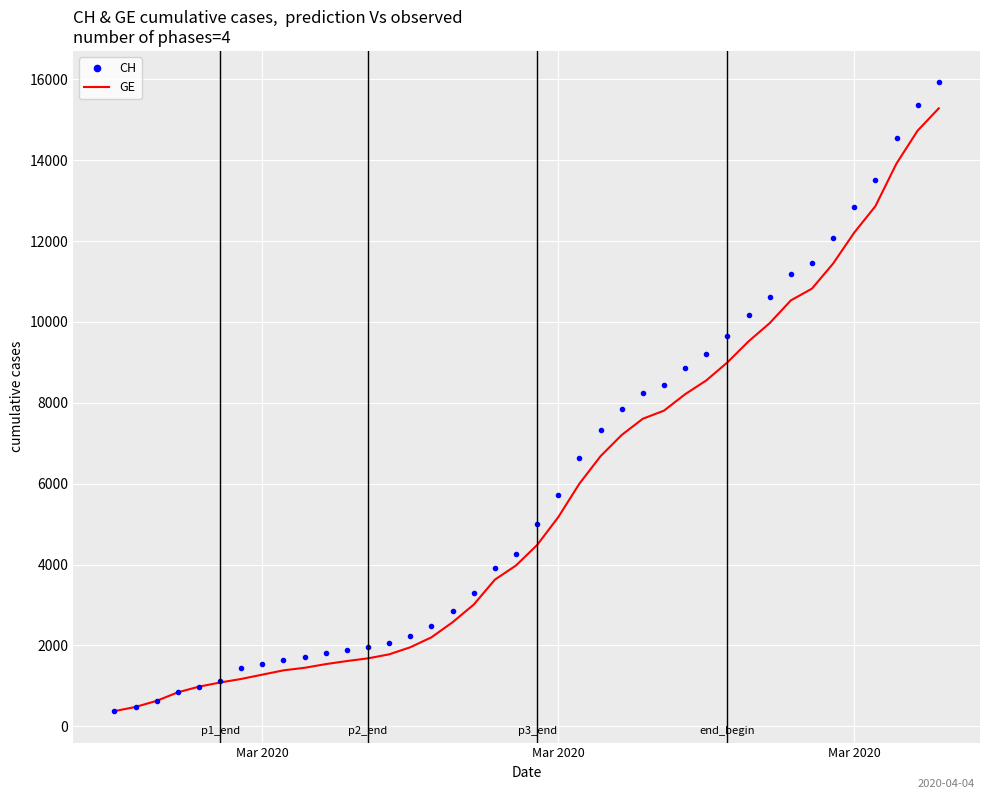

Which series has the largest range (max minus min)?

CH